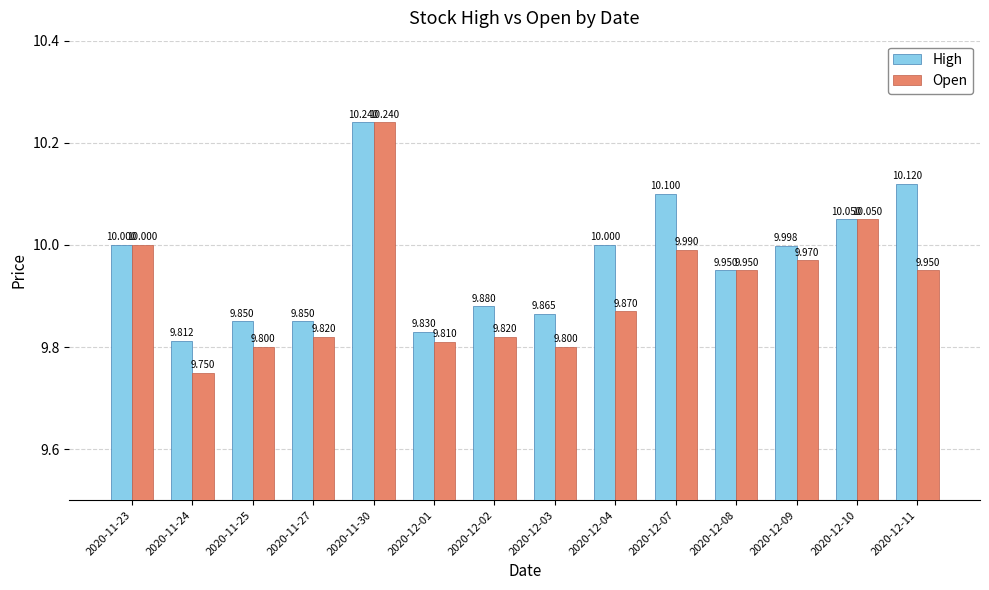

What position from the right is 2020-12-03?

7